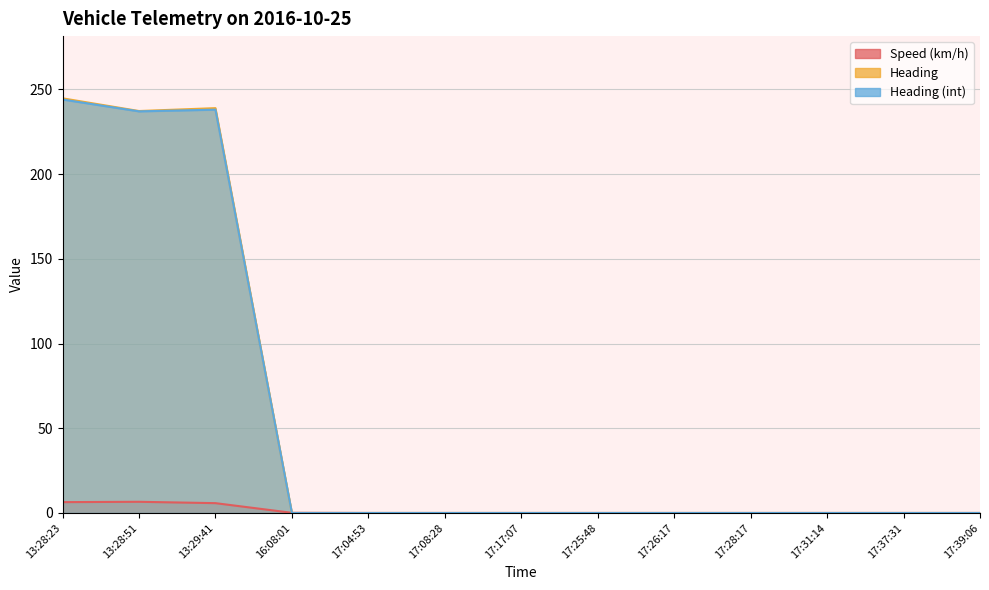

Where is the first local minimum for Heading (int)?

13:28:51